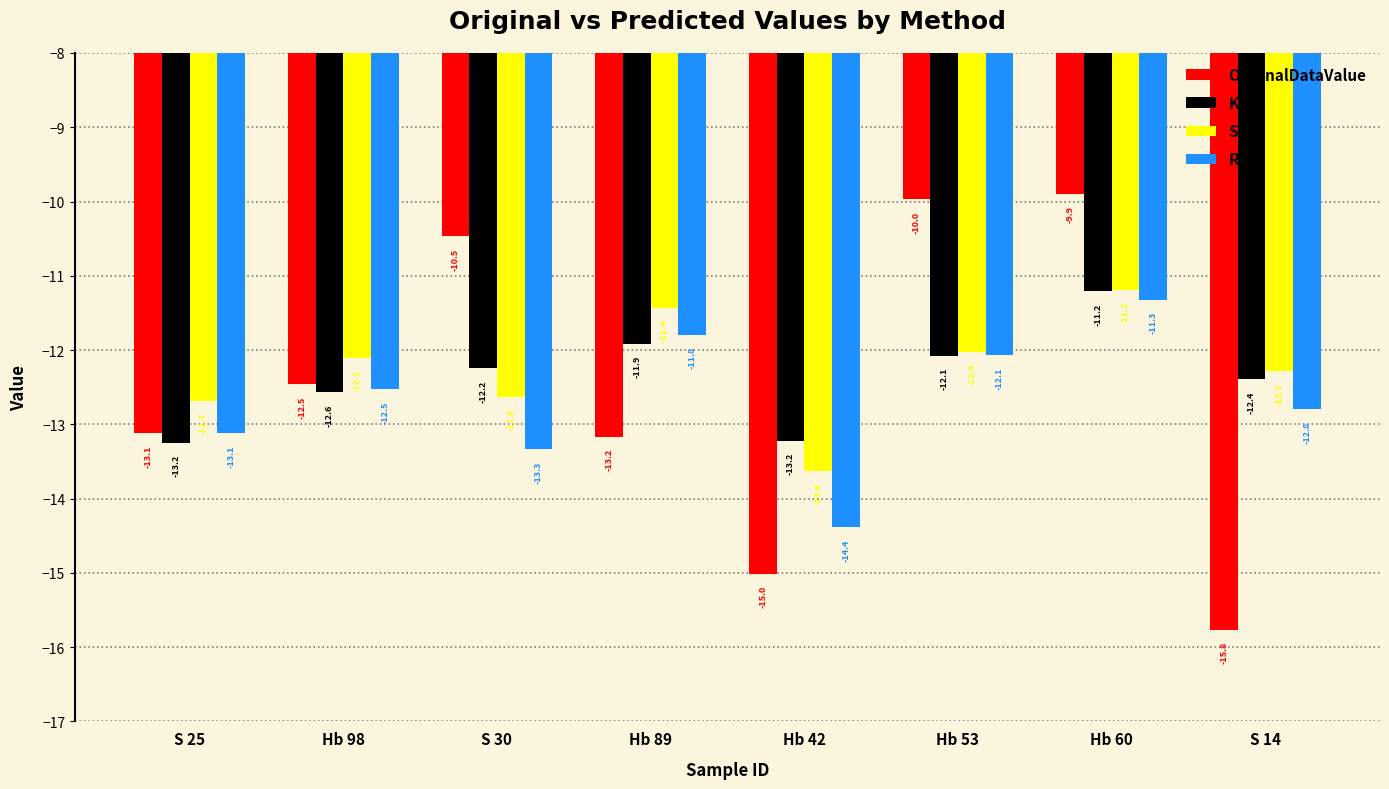

At how many categories does at least one series exceed -12?

4